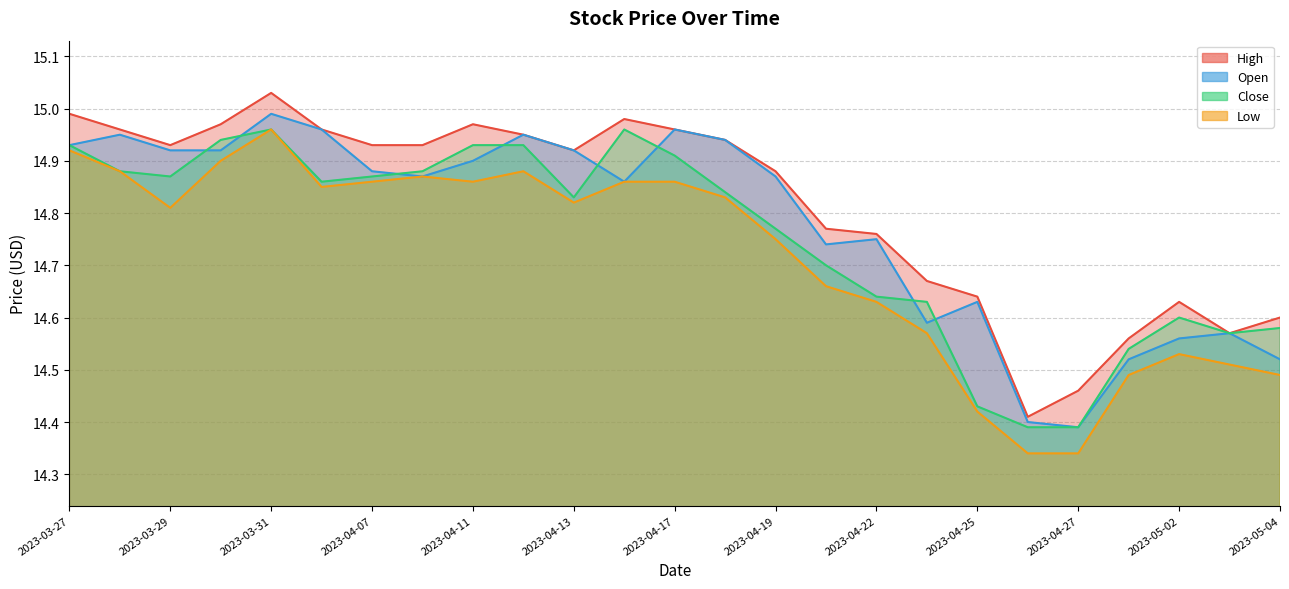

Read the High value at 2023-03-28.

15.0